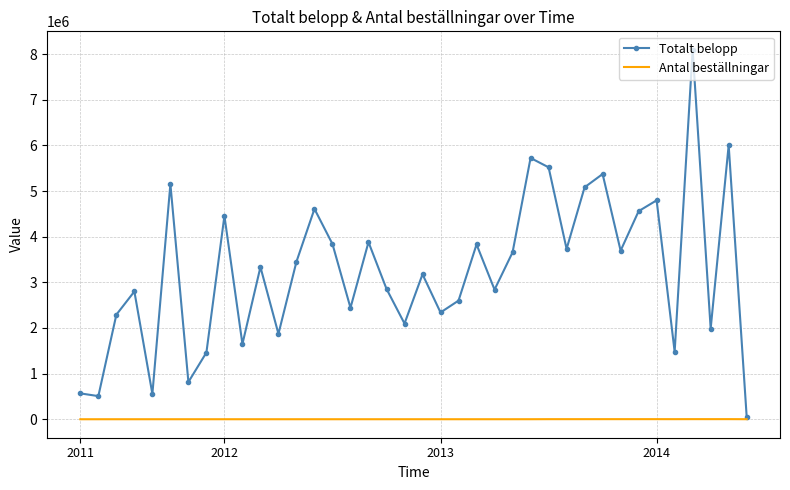

Which series has the largest total across all categories?

Totalt belopp